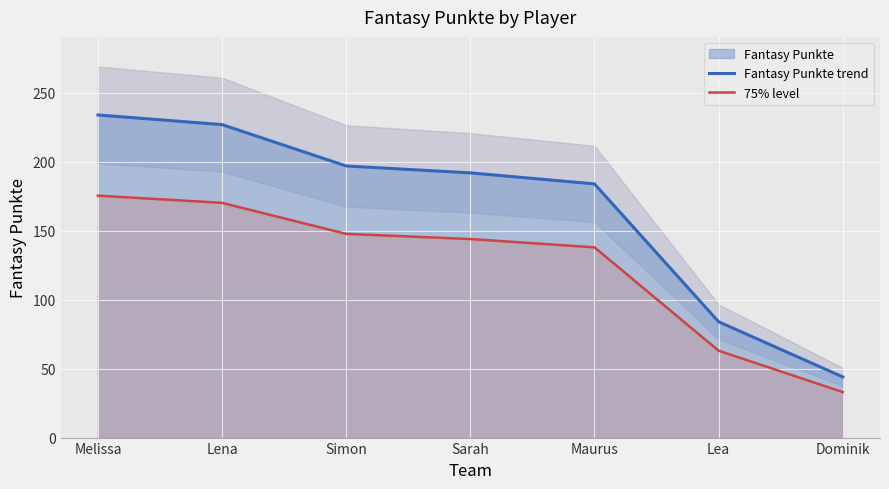

True or false: Fantasy Punkte trend has more than 2 points higher than both neighbors.

False